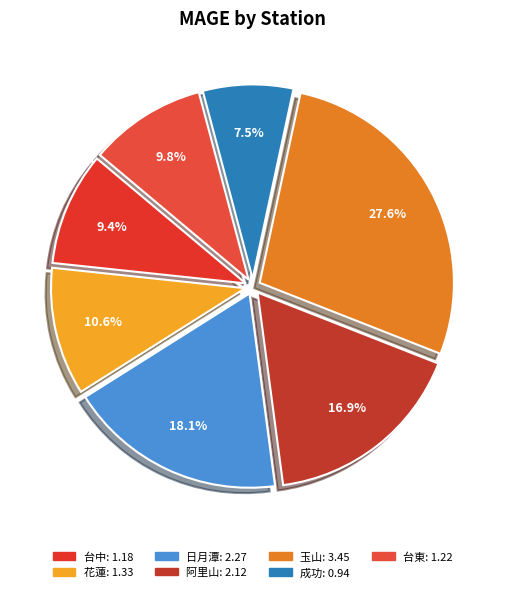

To the nearest percent, what is the difference between the 台中 and 阿里山 slice percentages?

8%